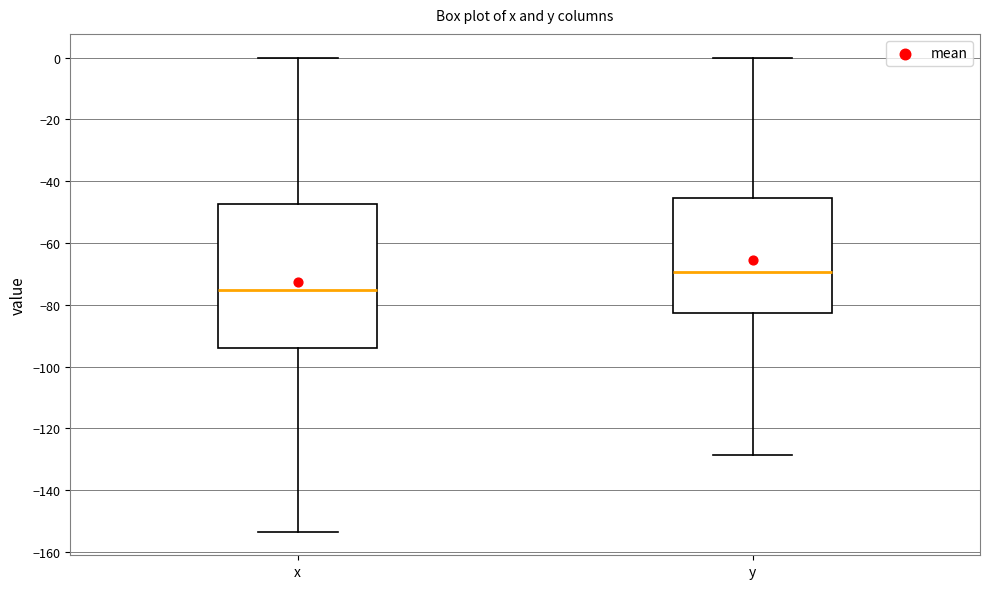

Where does the lower whisker of the box for x end on the y-axis? The values are not printed on the chart, so give them approximately, as read against the axis.

-154